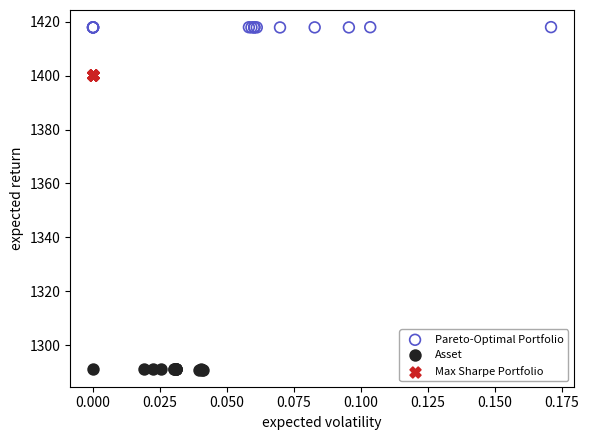

Which series reaches the maximum Y coordinate?

Pareto-Optimal Portfolio